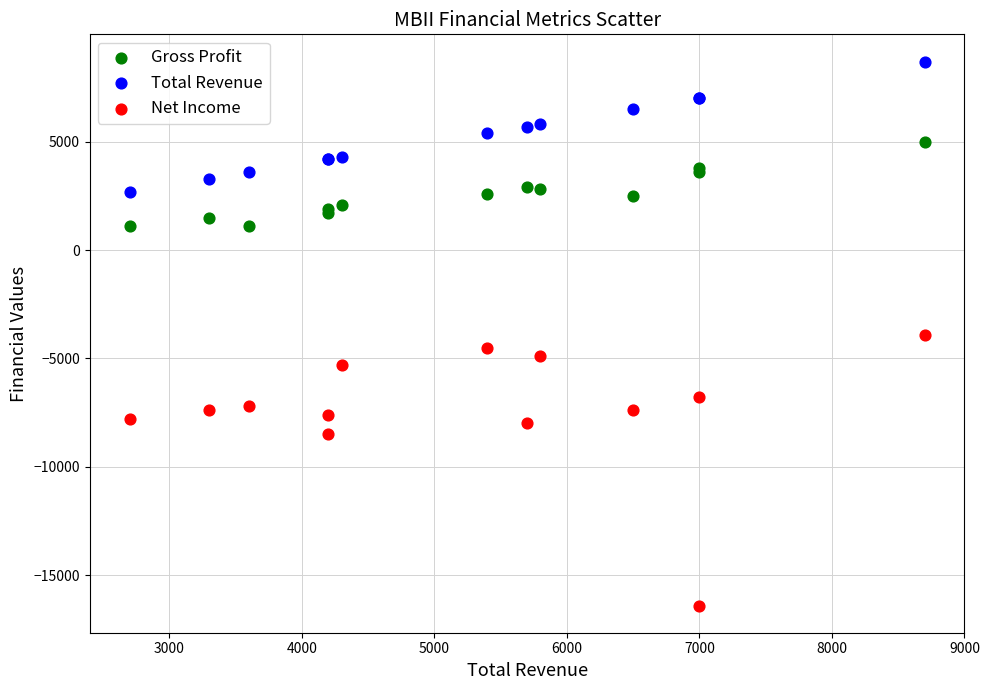

In the Net Income series, what Y value is closest to -10150?

-8500